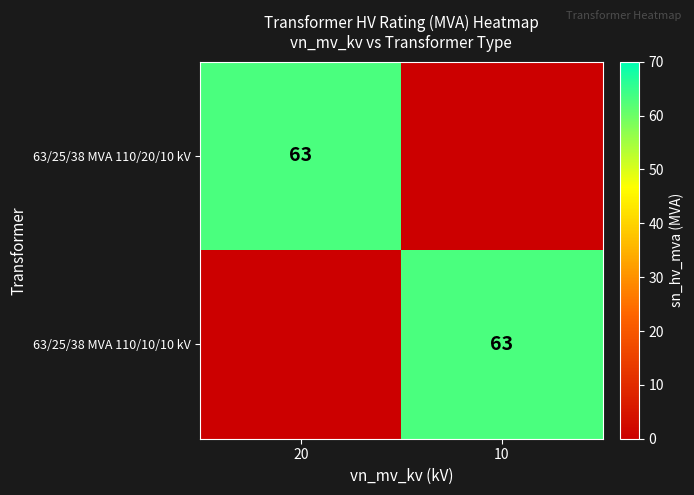

What is the spread (max minus min) of values at 20?

63